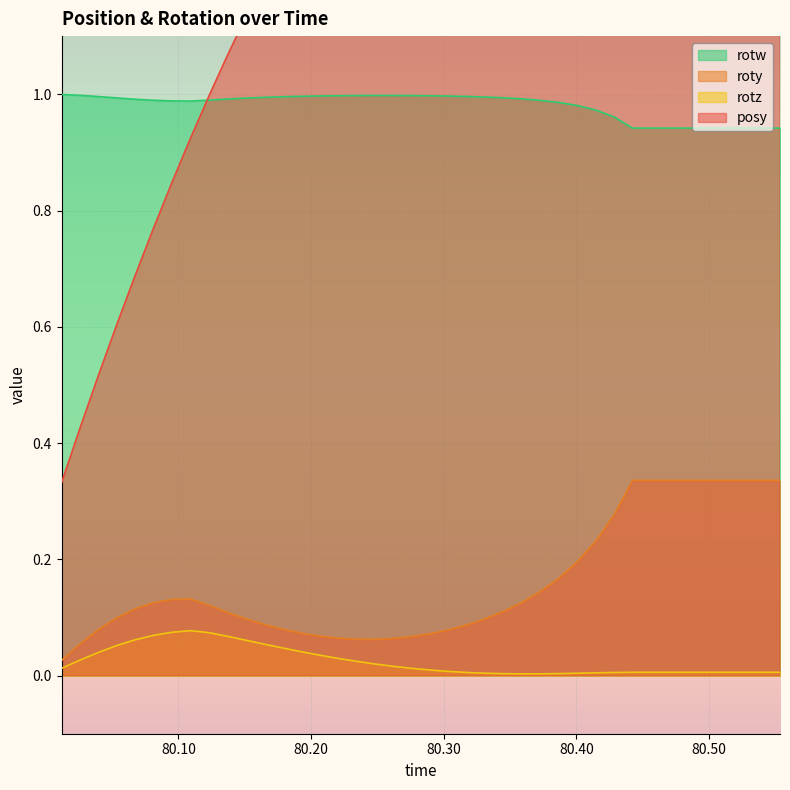

True or false: roty and rotw intersect in this chart.

False